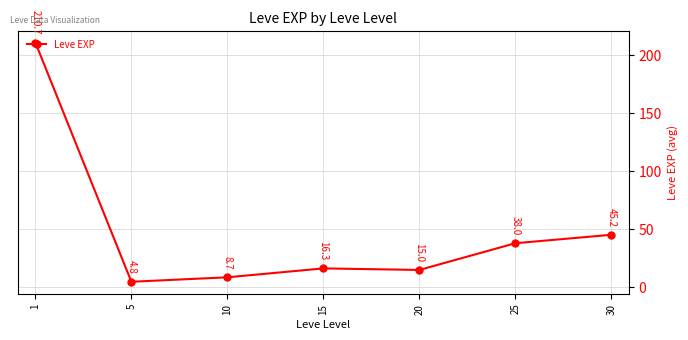

What is the difference between the values at 30 and 10?

36.6